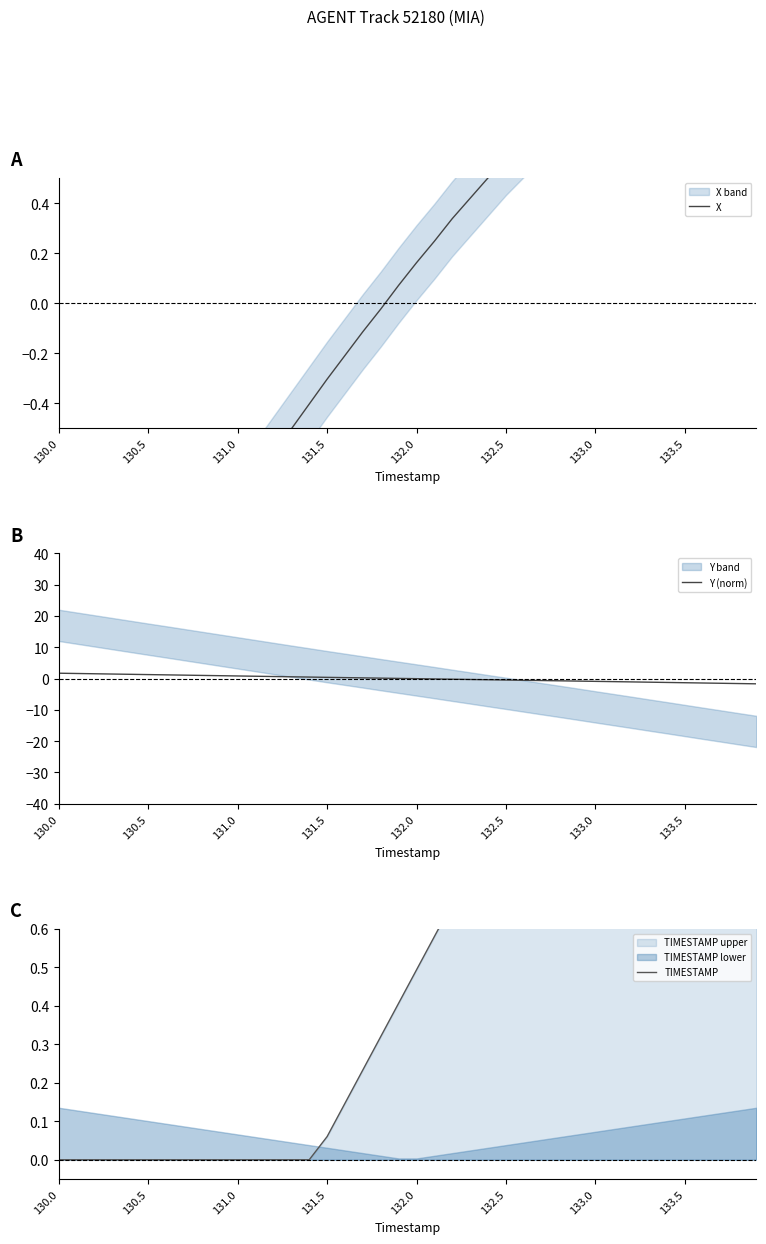

Reading left to right, list all the values displayed in this chart.

X: -1.9	-1.7	-1.6	-1.5	-1.4	-1.3	-1.2	-1.1	-1.0	-0.9	-0.8	-0.7	-0.6	-0.5	-0.4	-0.3	-0.2	-0.1	-0.0	0.1	0.2	0.2	0.3	0.4	0.5	0.6	0.7	0.7	0.8	0.9	0.9	1.0	1.1	1.1	1.2	1.2	1.3	1.3	1.4	1.5
Y (norm): 1.7	1.6	1.5	1.4	1.3	1.3	1.2	1.1	1.0	0.9	0.8	0.7	0.6	0.6	0.5	0.4	0.3	0.2	0.1	0.0	-0.0	-0.1	-0.2	-0.3	-0.4	-0.5	-0.6	-0.6	-0.7	-0.8	-0.9	-1.0	-1.1	-1.2	-1.3	-1.3	-1.4	-1.5	-1.6	-1.7
TIMESTAMP: 0.0	0.0	0.0	0.0	0.0	0.0	0.0	0.0	0.0	0.0	0.0	0.0	0.0	0.0	0.0	0.1	0.1	0.2	0.3	0.4	0.5	0.6	0.7	0.8	0.8	0.9	1.0	1.1	1.2	1.3	1.4	1.4	1.5	1.6	1.7	1.8	1.9	2.0	2.1	2.1